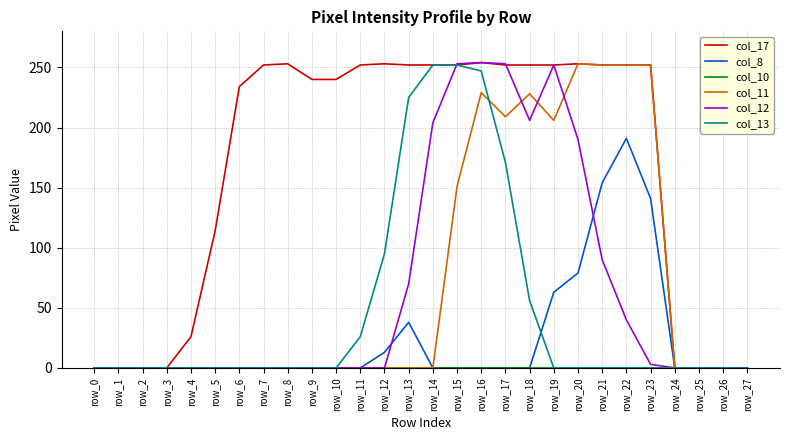

Between row_5 and row_22, which series saw the biggest shift?

col_11